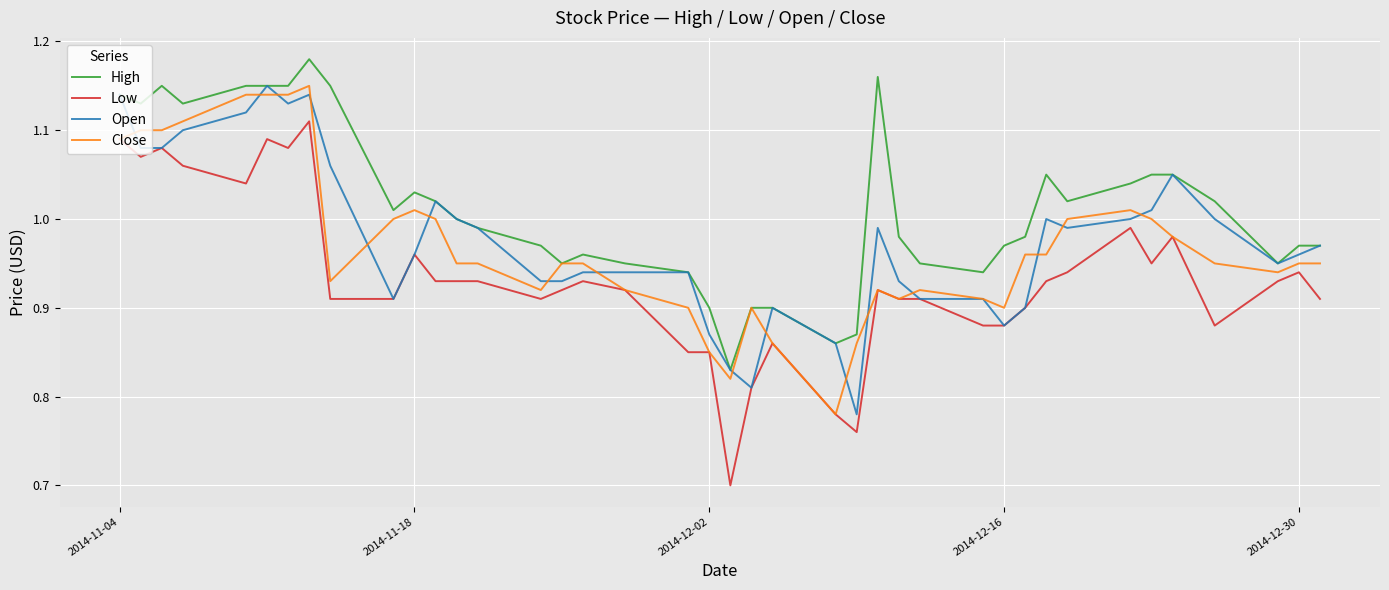

What is the minimum value shown in the chart?

0.7